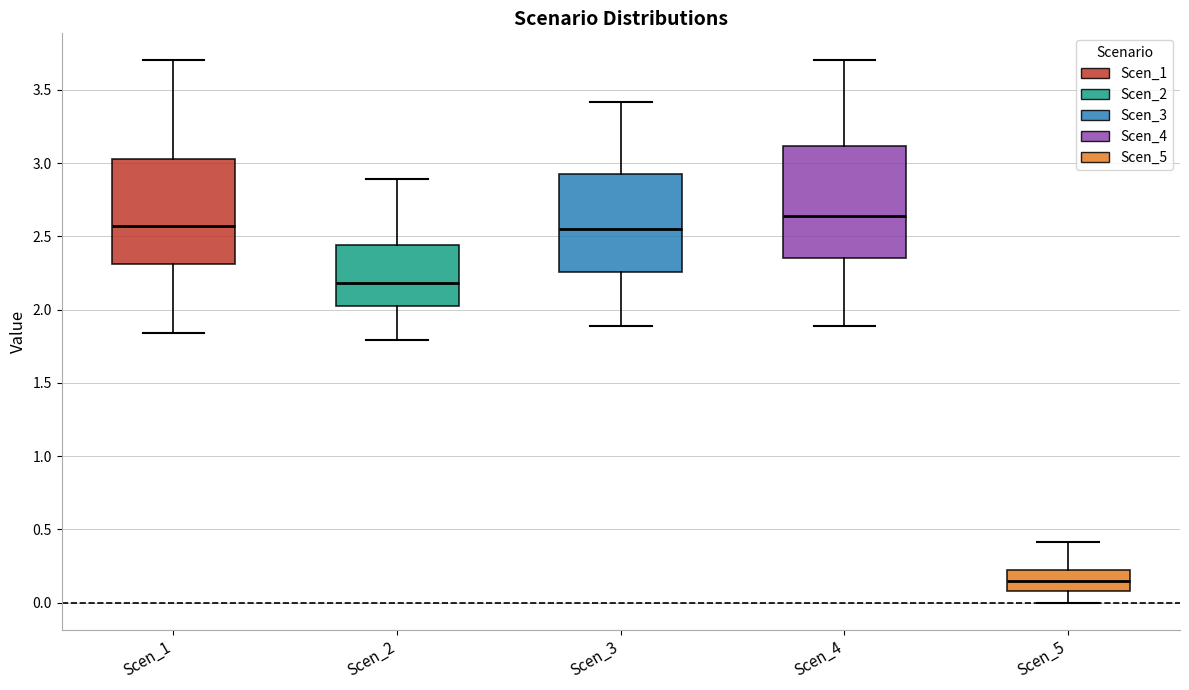

Which box's median line is the lowest?

Scen_5